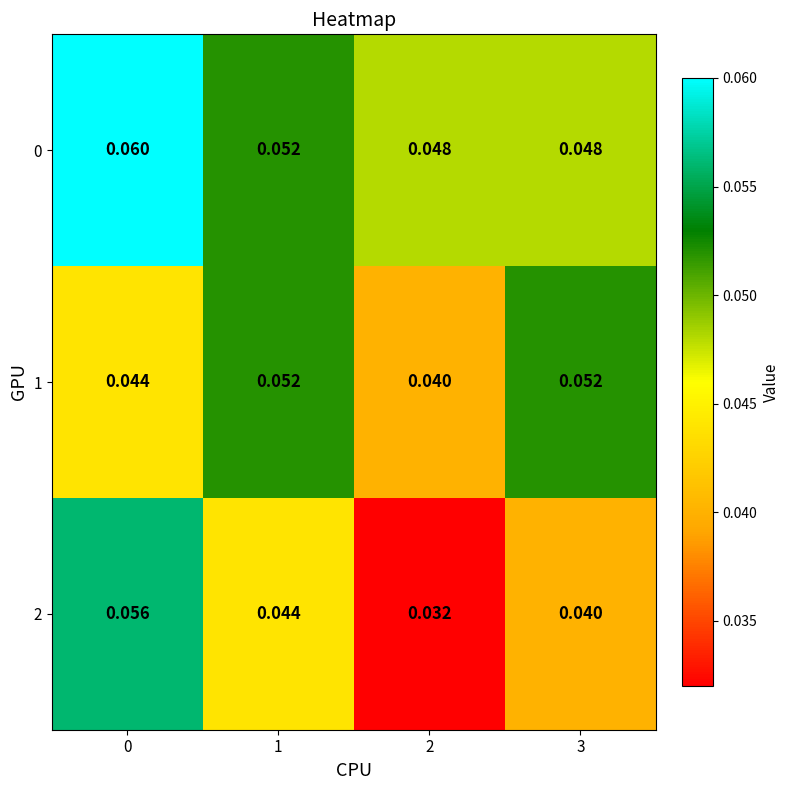

How many distinct data groups are displayed?

3